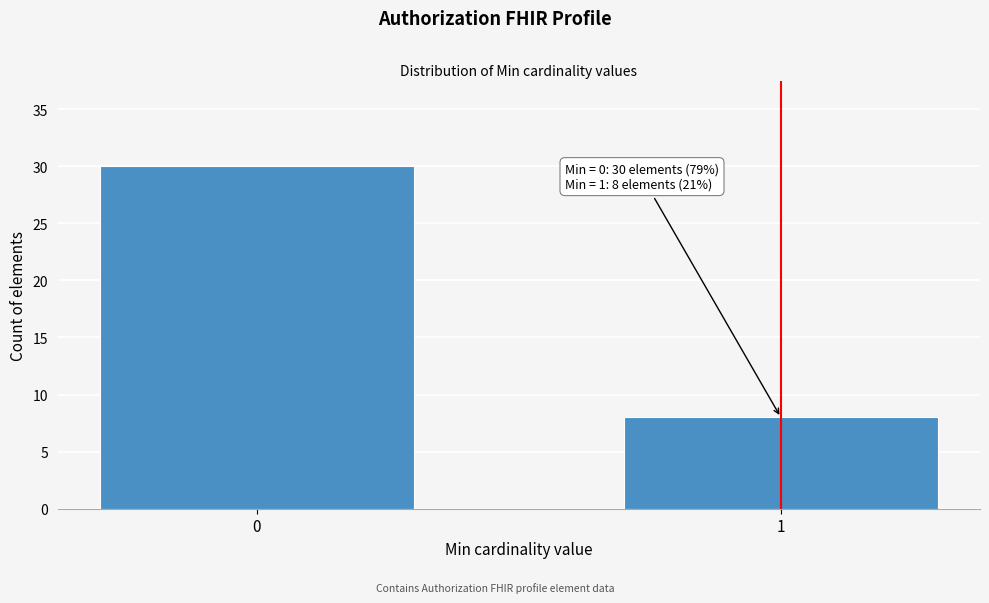

Reading right to left, what are all the values shown in this chart?

1=8	0=30